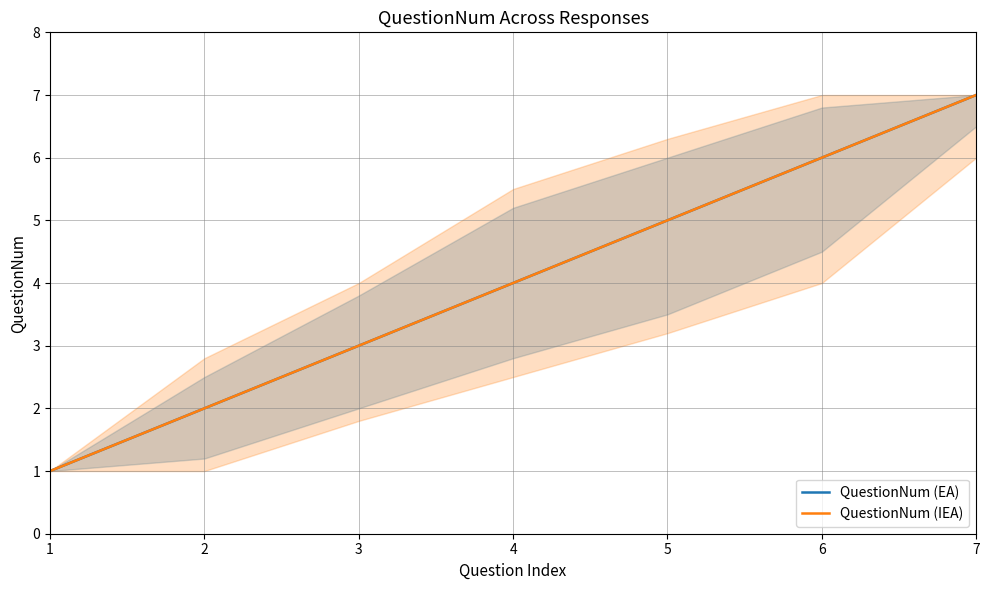

At which category is the sum across all series the highest?

7